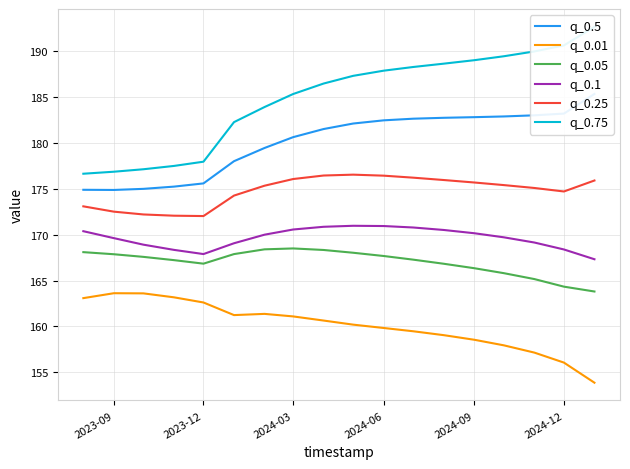

How many lines are shown in the chart?

6